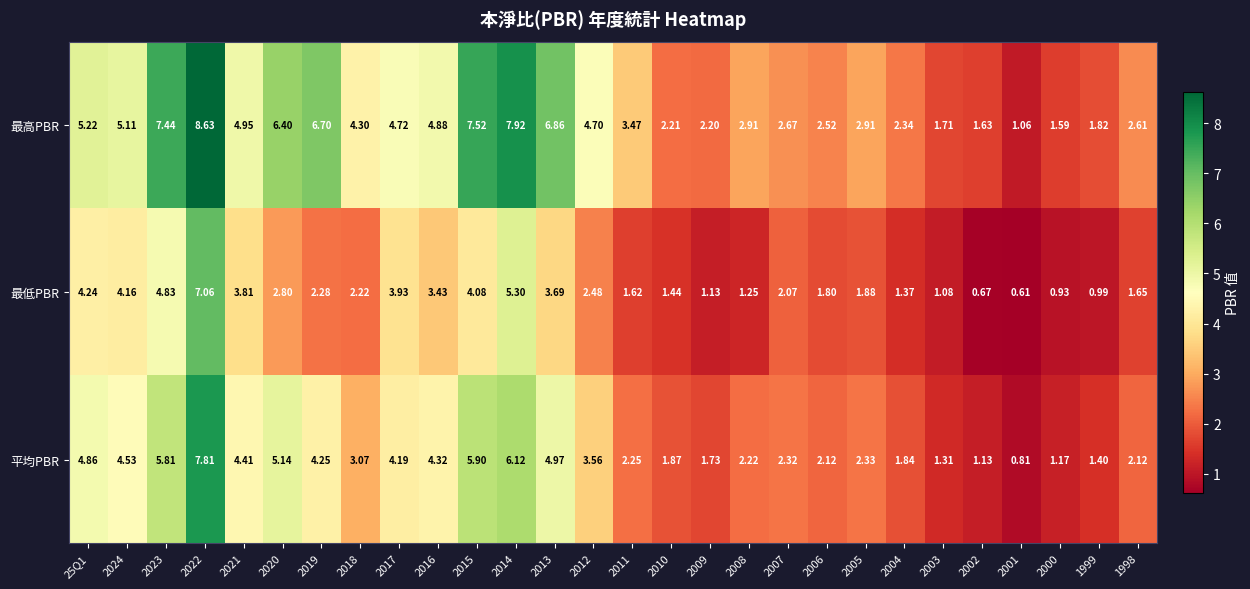

Which series changed the most between 2016 and 2013?

最高PBR